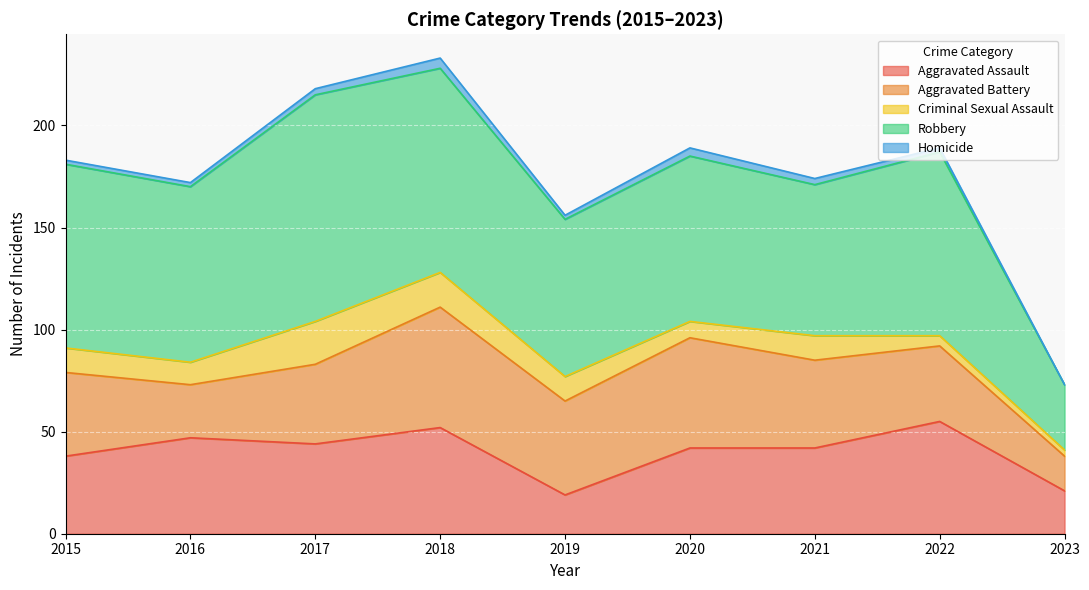

True or false: Criminal Sexual Assault and Robbery intersect in this chart.

False